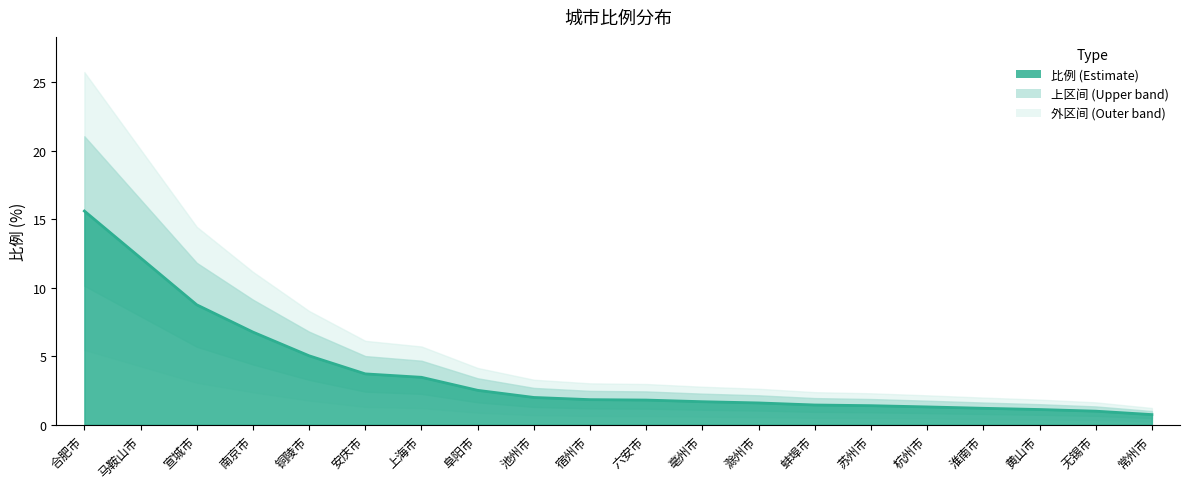

Reading left to right, list all the values displayed in this chart.

15.6	12.2	8.8	6.8	5.0	3.7	3.5	2.5	2.0	1.8	1.8	1.7	1.6	1.4	1.4	1.3	1.2	1.1	1.0	0.7